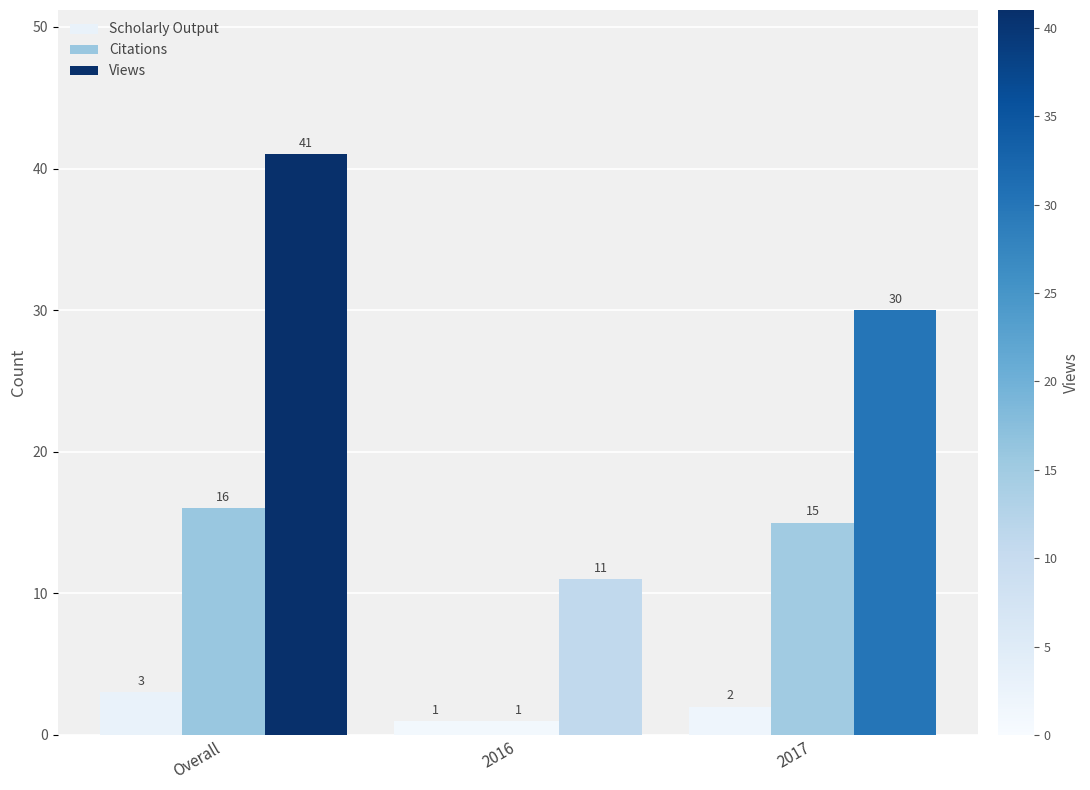

Count the number of data series in this chart.

3